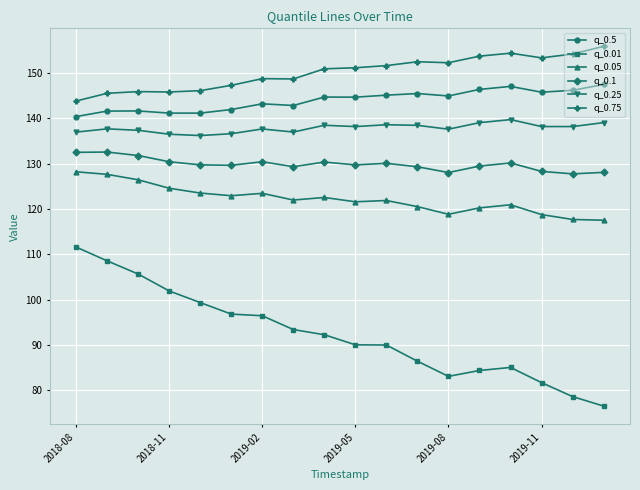

True or false: q_0.01 and q_0.1 intersect in this chart.

False